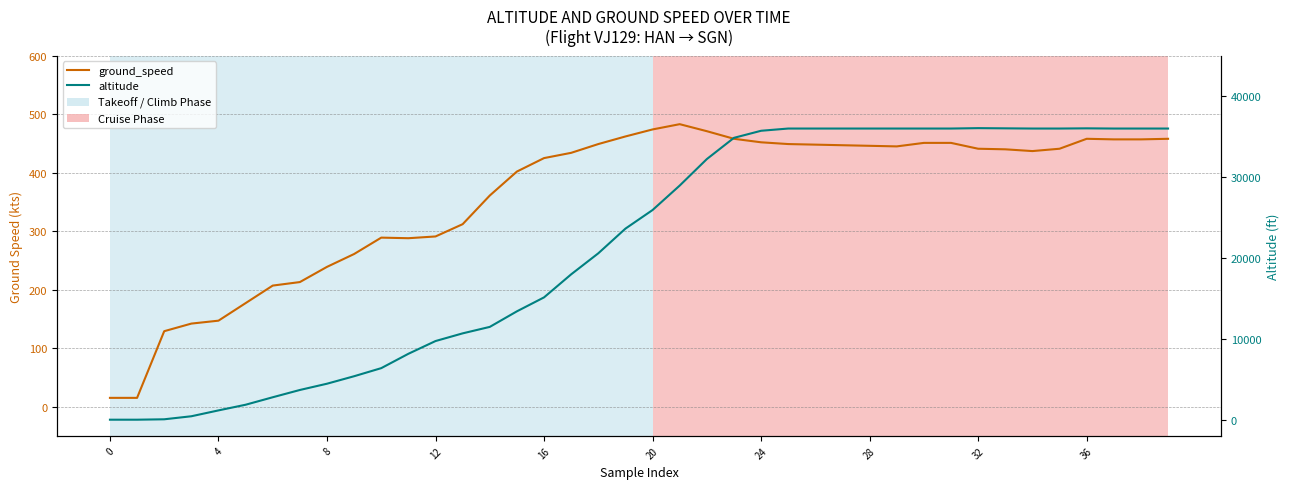

True or false: altitude has more than 0 points higher than both neighbors.

True